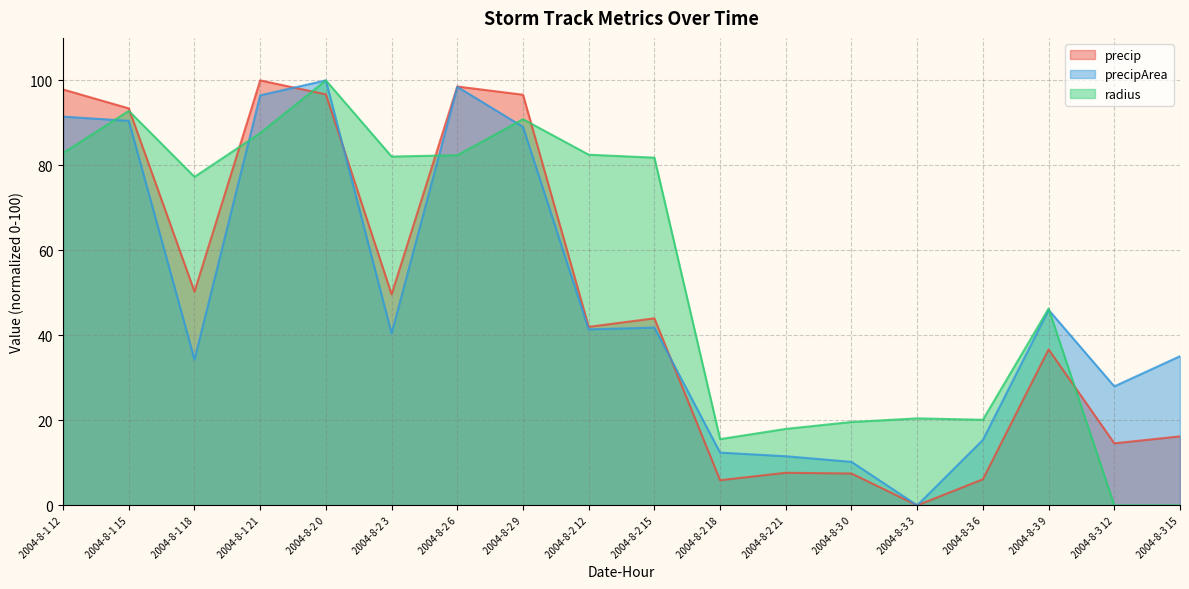

The precip series shows 36.7 at 2004-8-3 9. True or false?

True